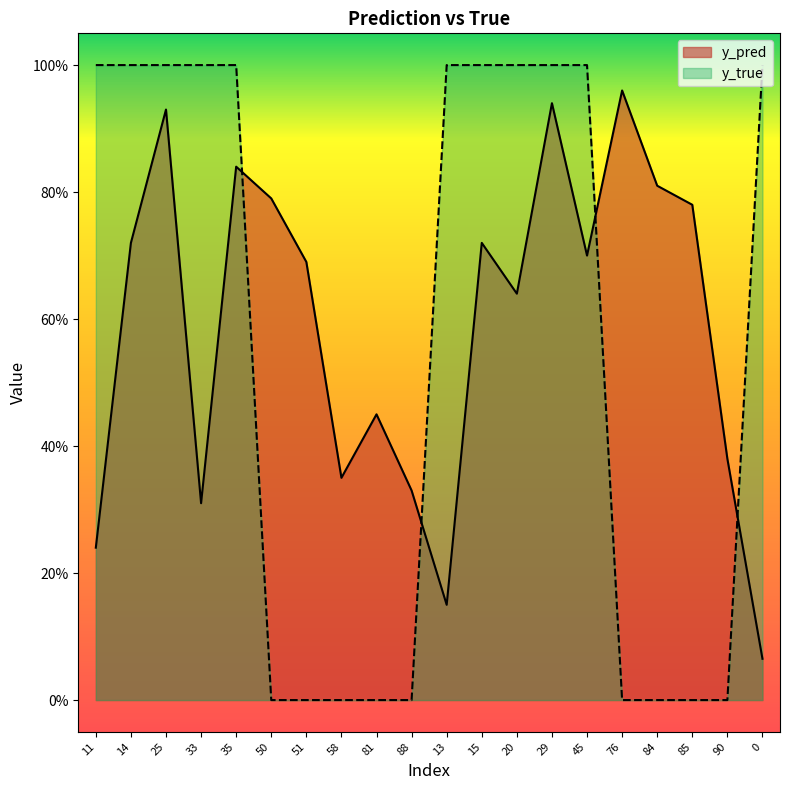

What are all the series names shown in the legend?

y_pred, y_true